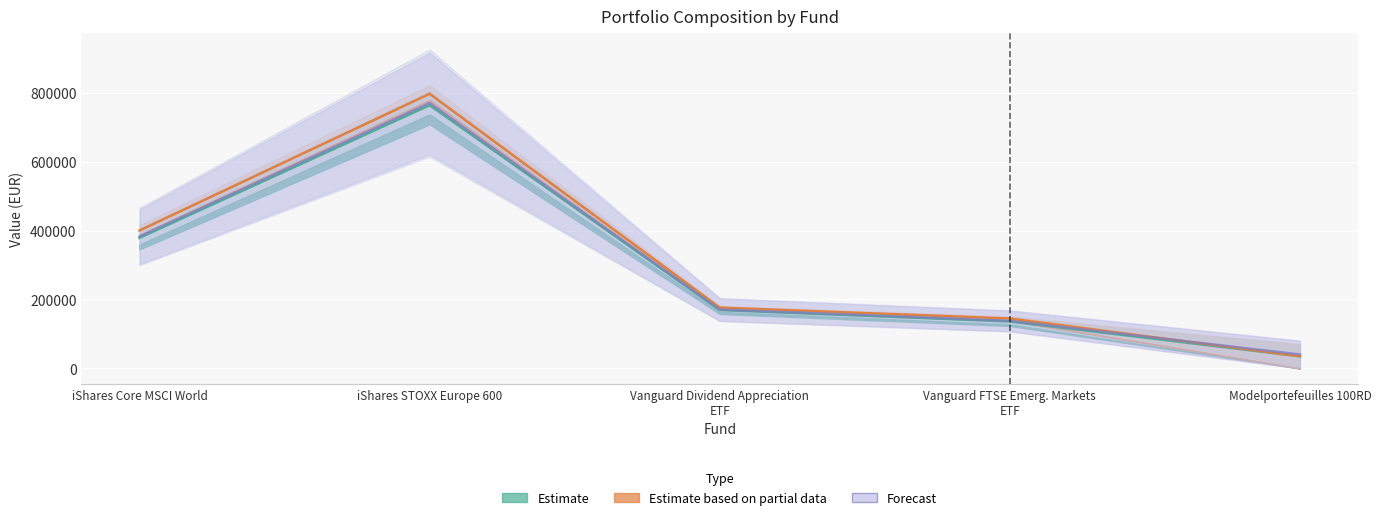

Where does the data first go above 170807?

iShares Core MSCI World